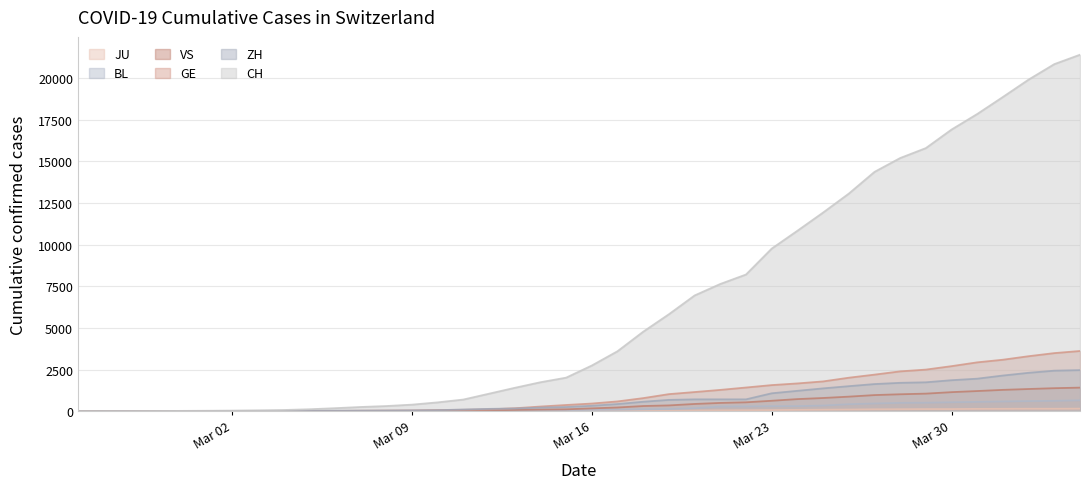

How many data points in GE are less than 461?

20